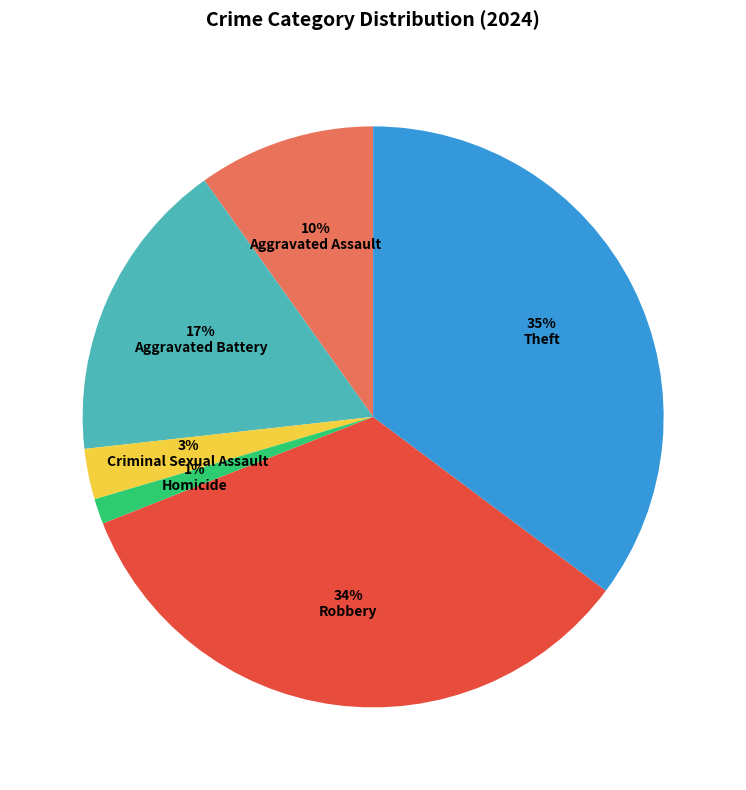

What percentage is the Theft slice, to the nearest percent?

35%